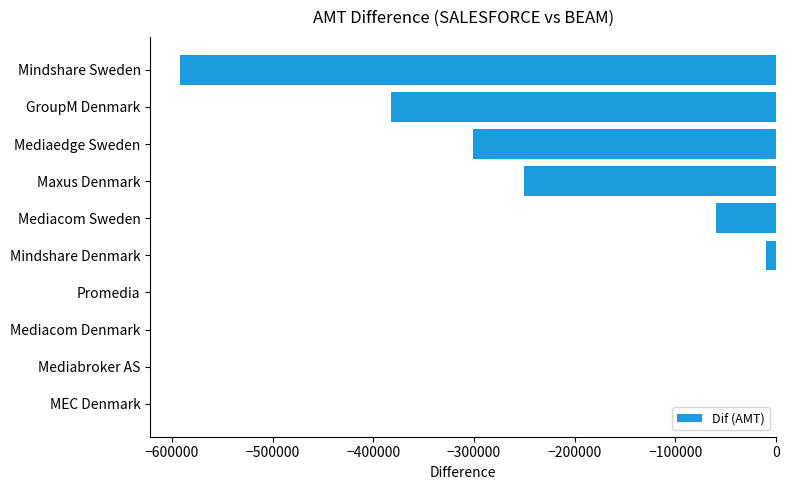

Read the value at Mediacom Sweden.

-60000